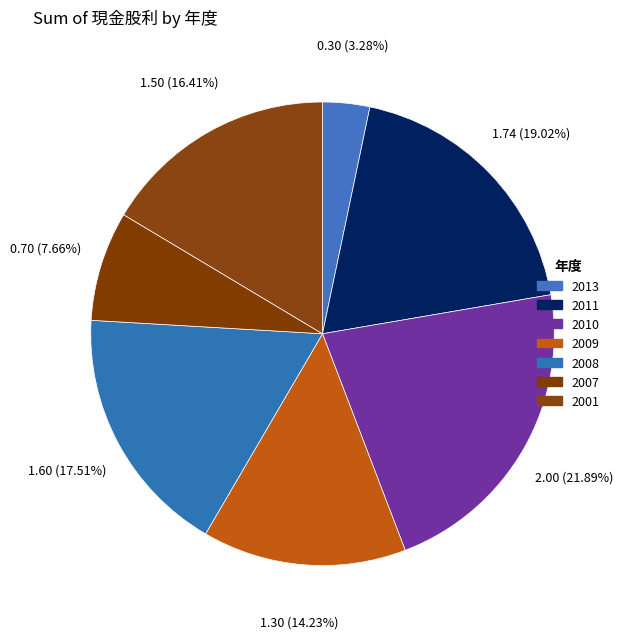

What is the ratio of the value at 2008 to the value at 2011?

0.9